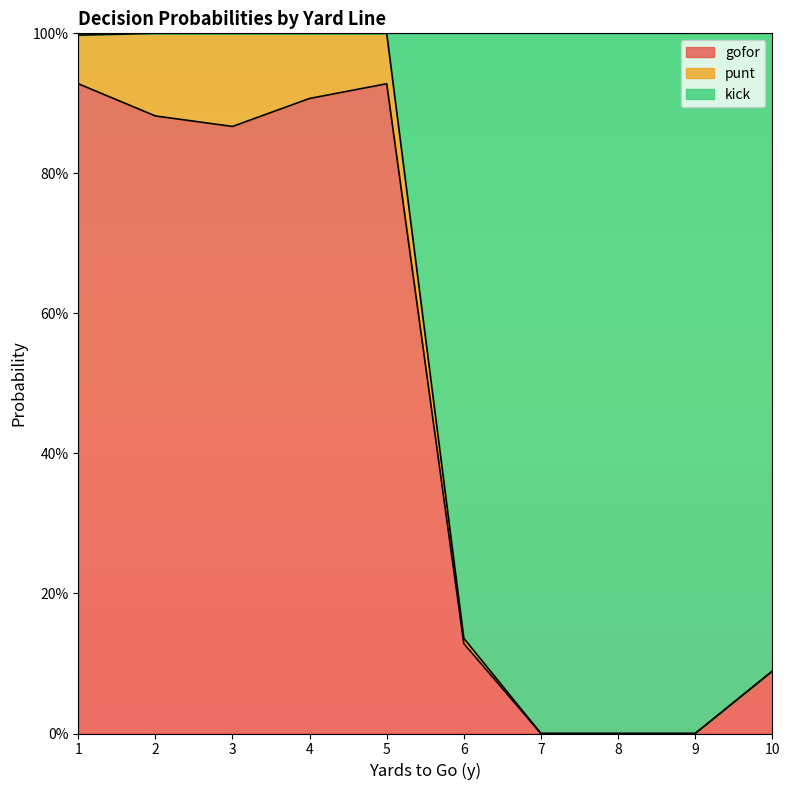

How many categories are shown in the chart?

10